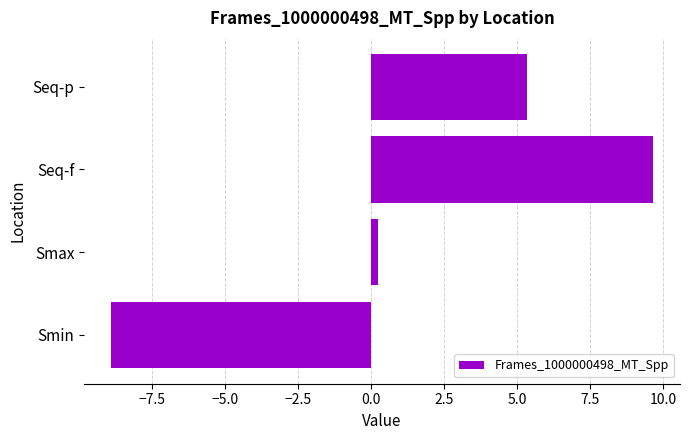

What is the minimum value shown in the chart?

-8.9